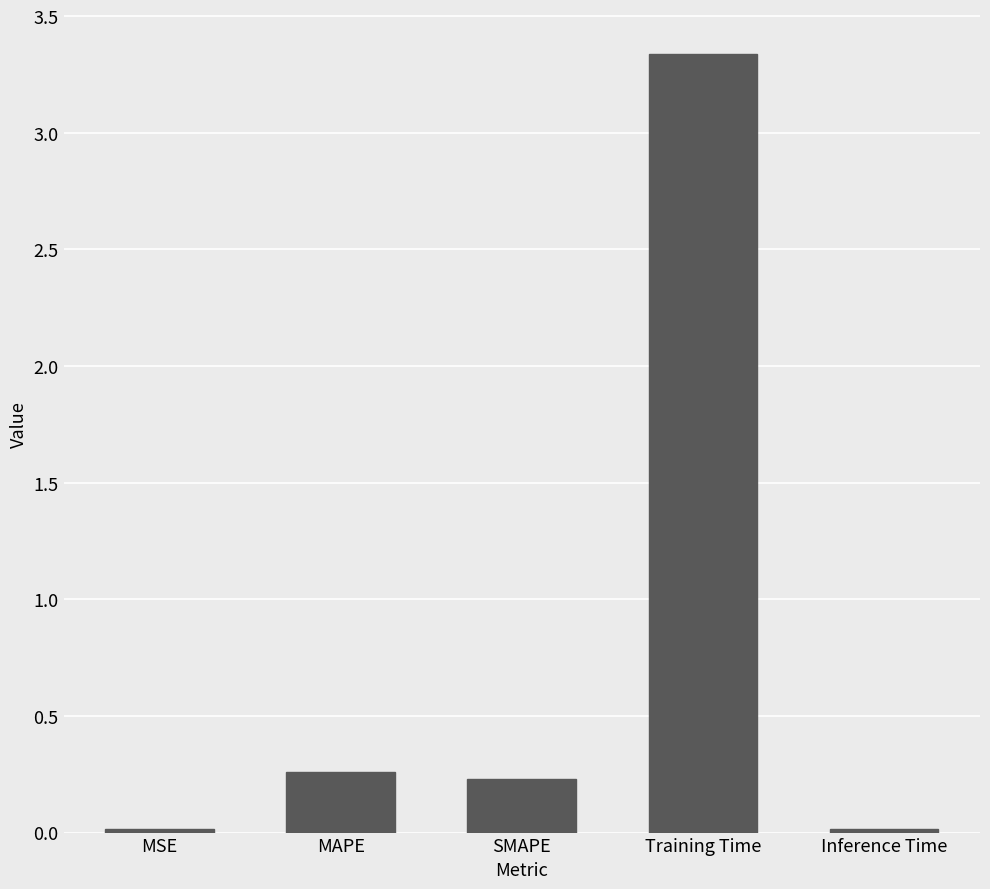

The chart shows a value of 0.2 at SMAPE. True or false?

True